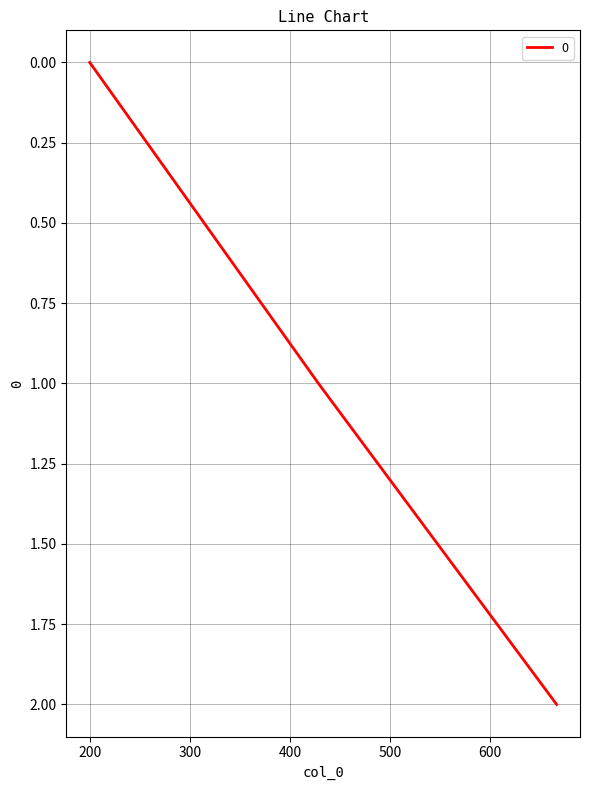

How many lines are shown in the chart?

1